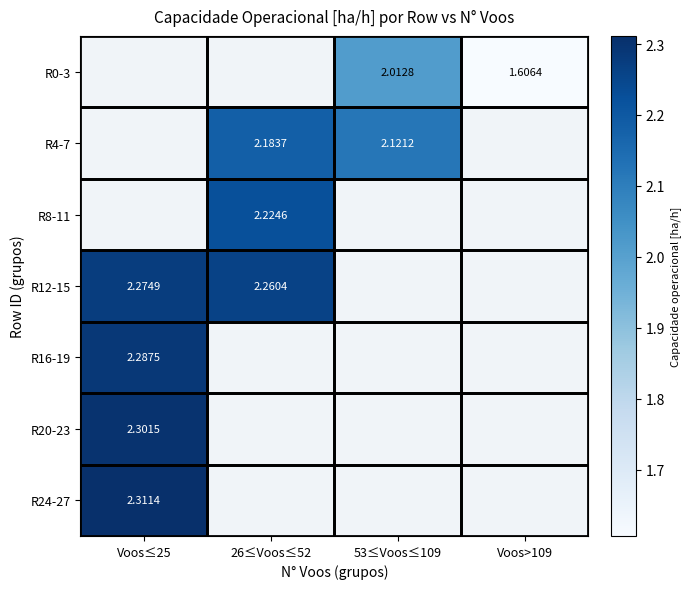

How many distinct data groups are displayed?

7